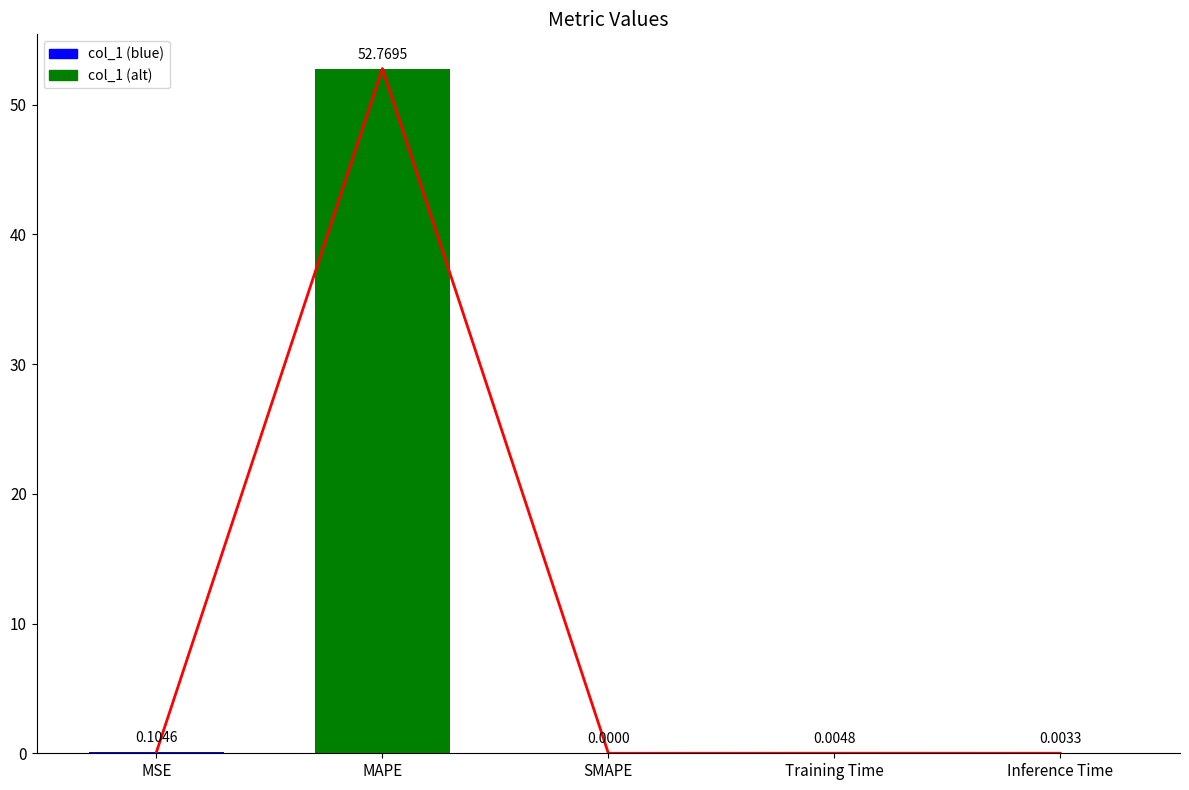

What is the difference between the maximum and minimum values?

52.8